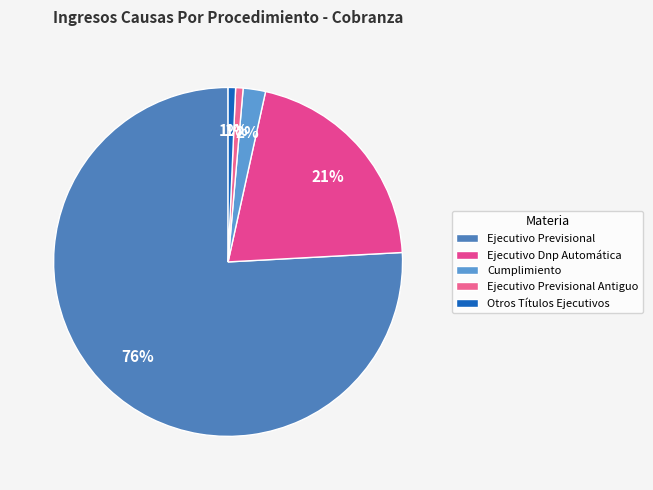

Is the sum of Cumplimiento and Ejecutivo Previsional greater than half?

Yes